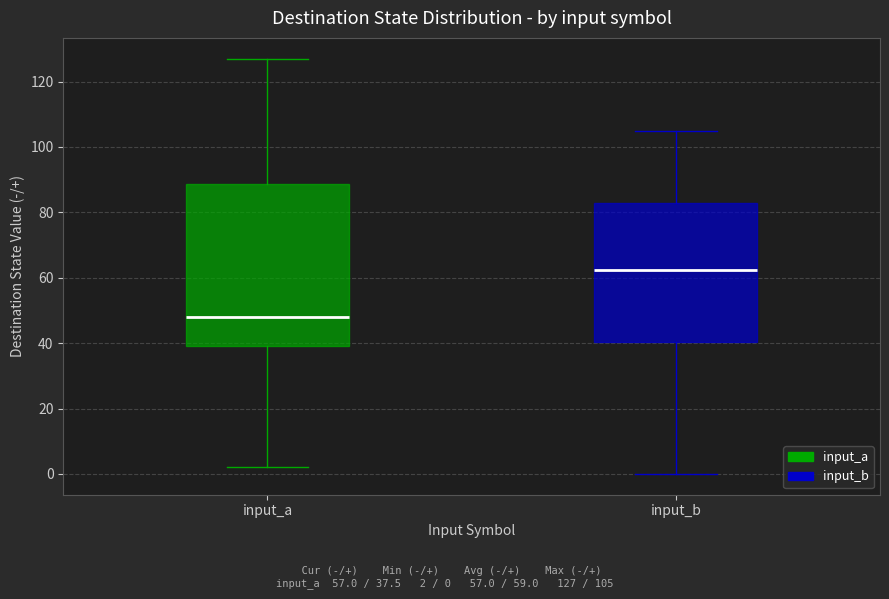

Reading left to right, read every box against the y-axis: the position of its median line, the range the box covers, and the ends of its whiskers. The values are not printed on the chart, so give them approximately, as read against the axis.

input_a: median 48, box 40 to 88, whiskers 2 to 128
input_b: median 62, box 40 to 82, whiskers 0 to 106